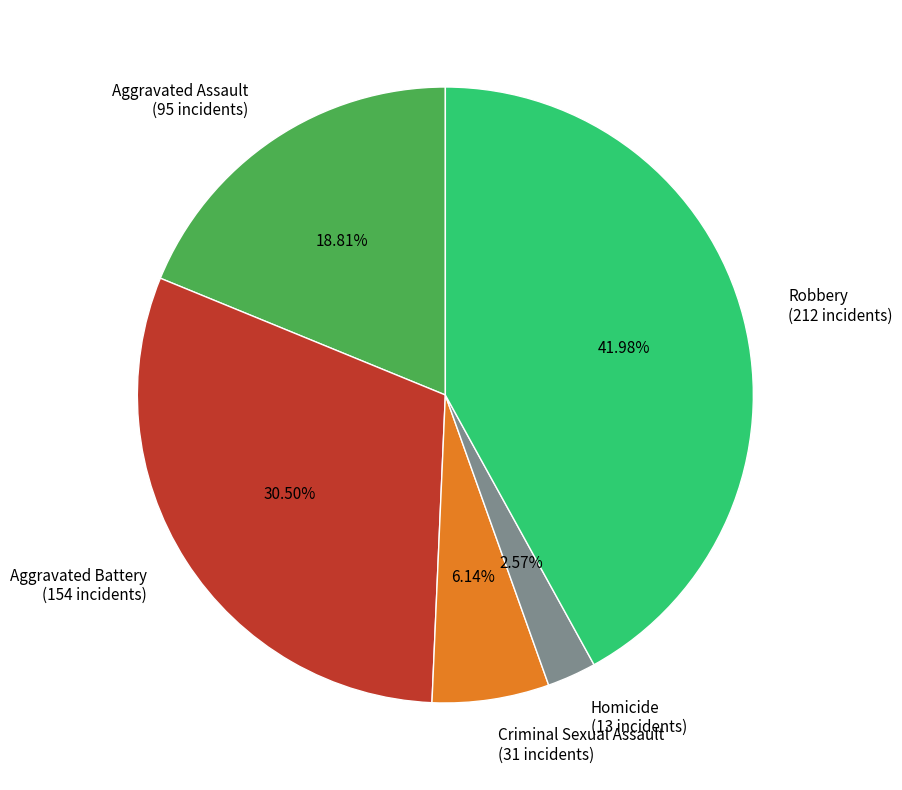

How many slices are in this pie chart?

5